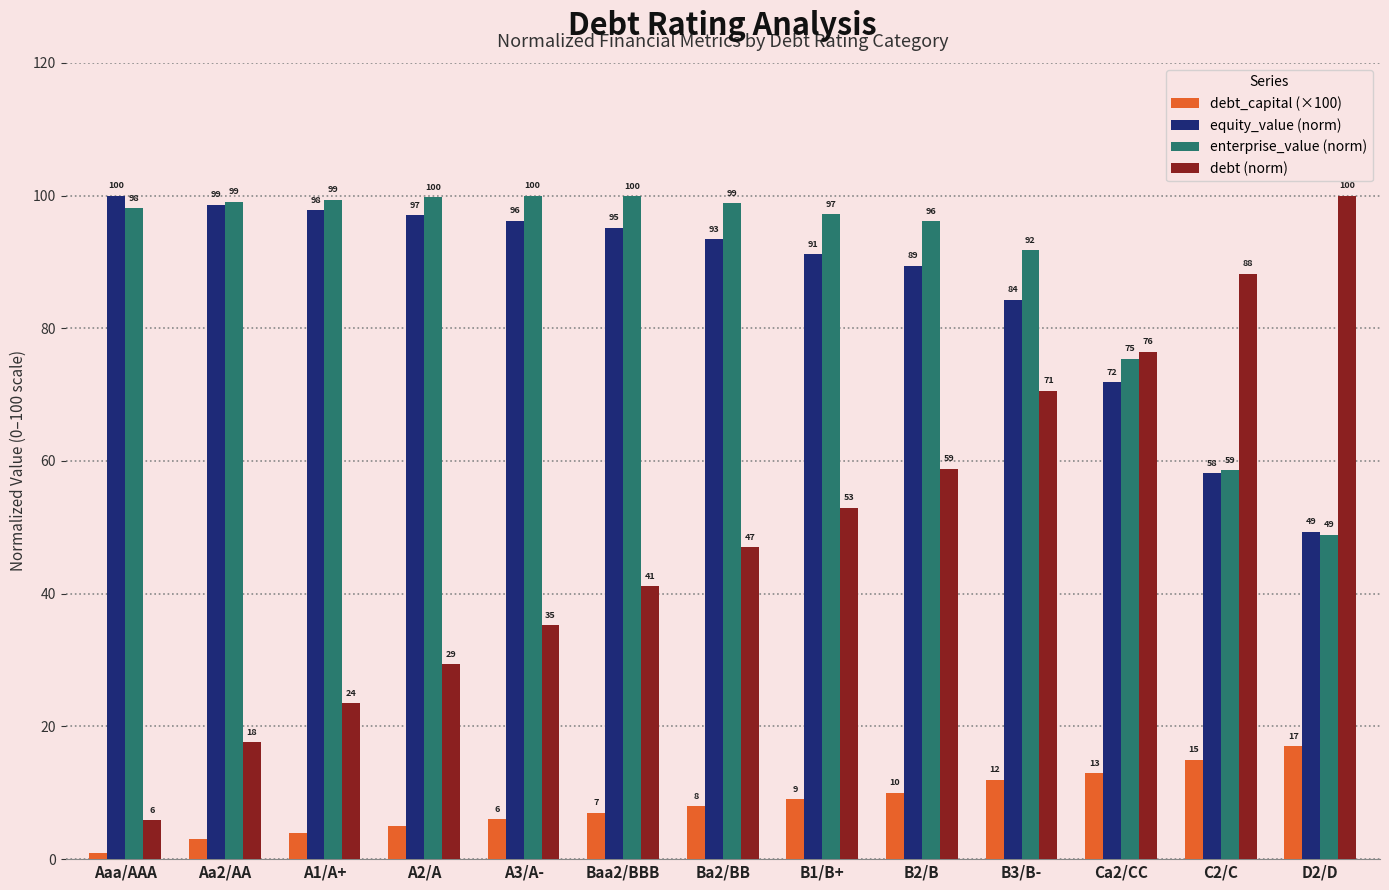

Are the bars grouped side by side (vs. stacked)?

Yes